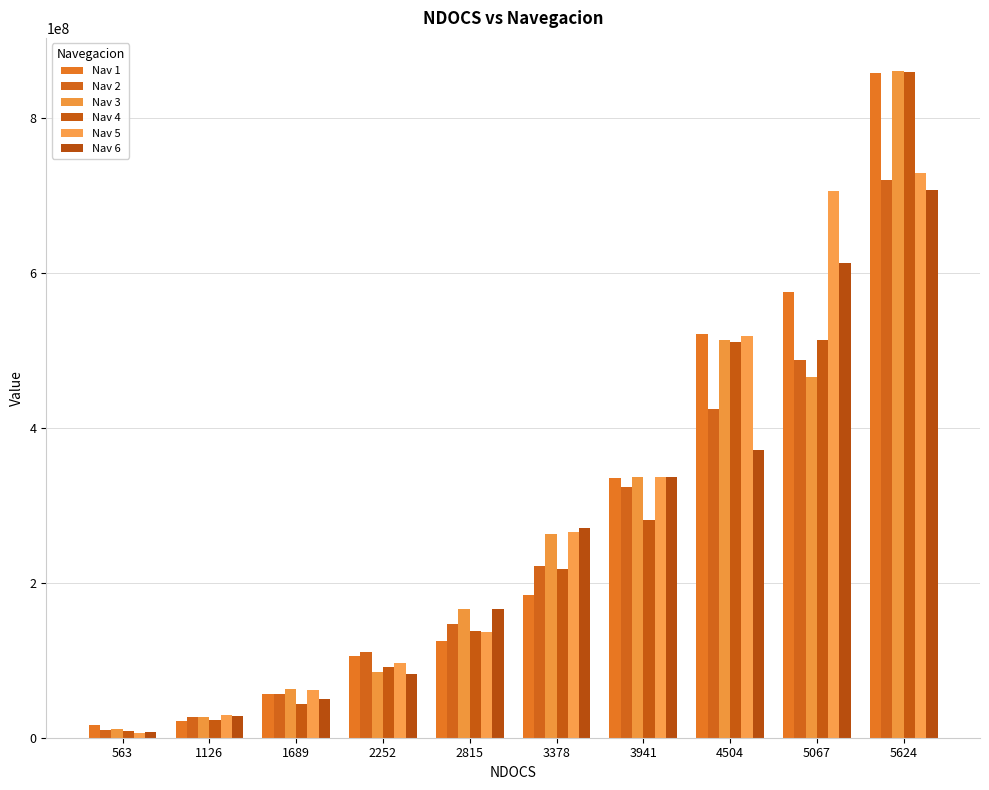

Where is Nav 3 nearest to the value 435312266?

5067